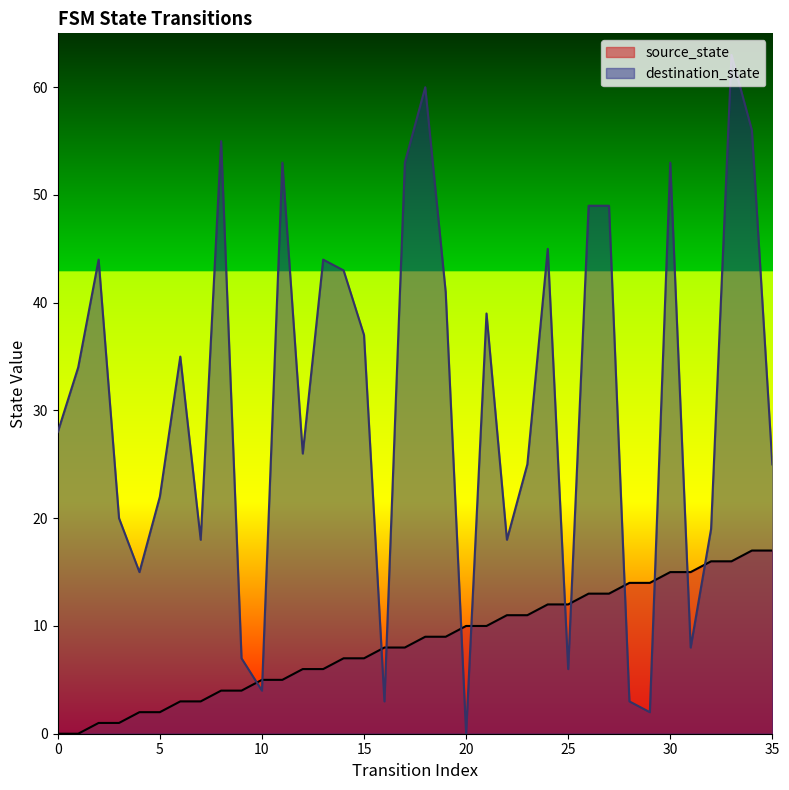

Is it true that source_state equals 14 at 29?

True